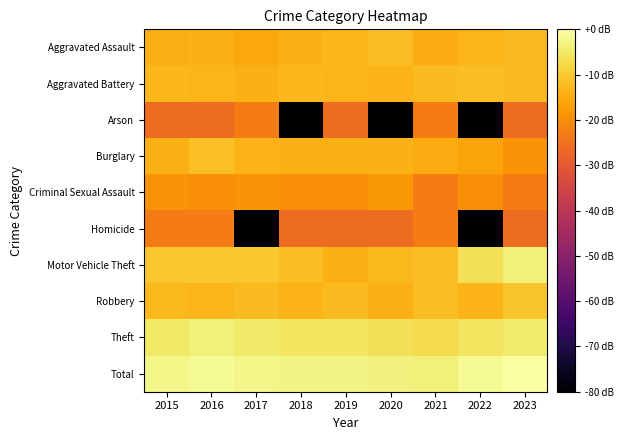

How many categories are shown in the chart?

9